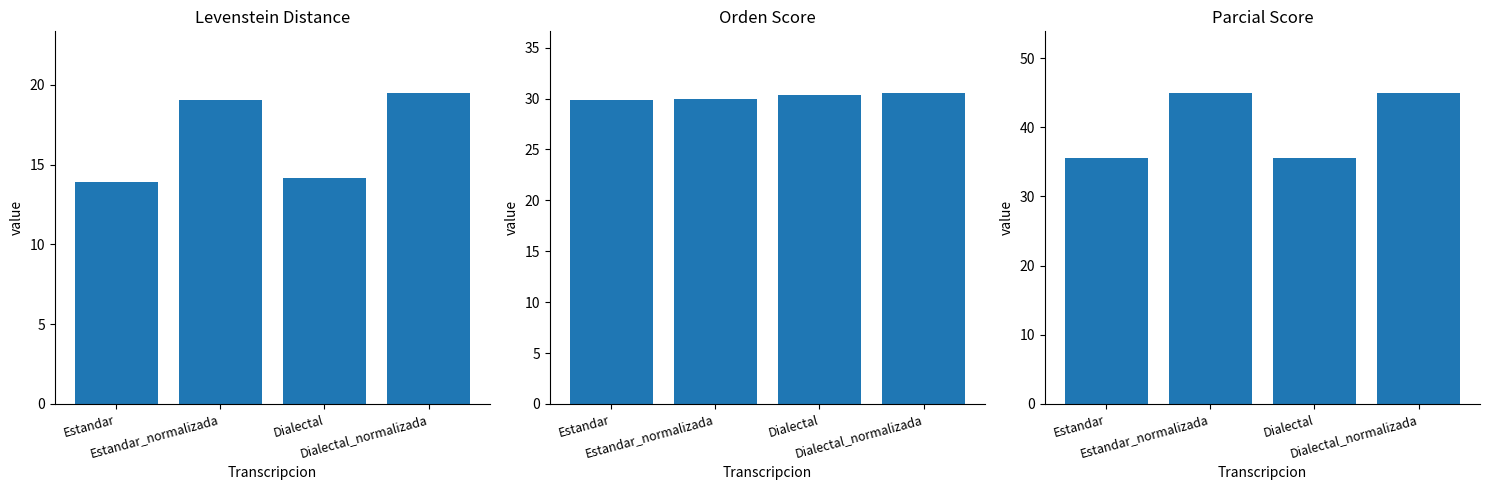

Which category has the lowest value in the Levenstein series?

Estandar